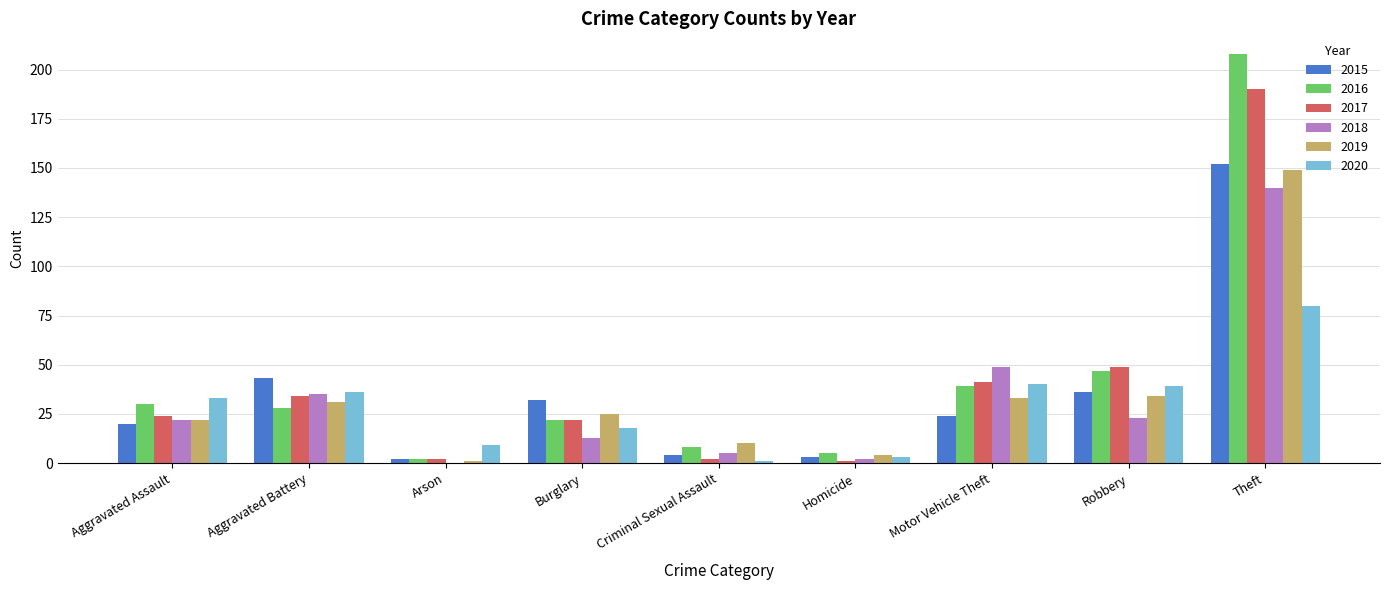

How many series are shown in this chart?

6